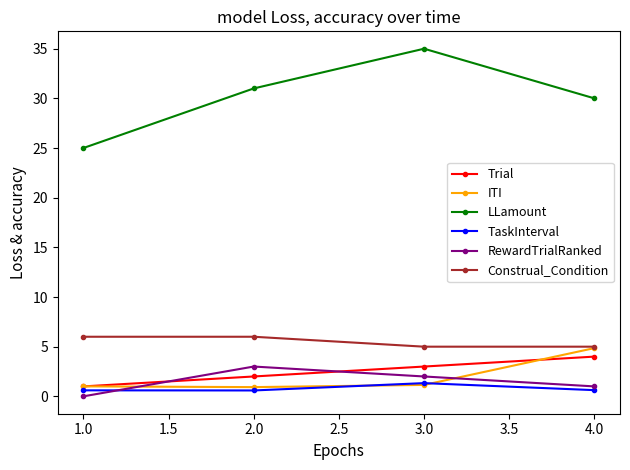

True or false: ITI has a value of 1.0 at 1.0.

True